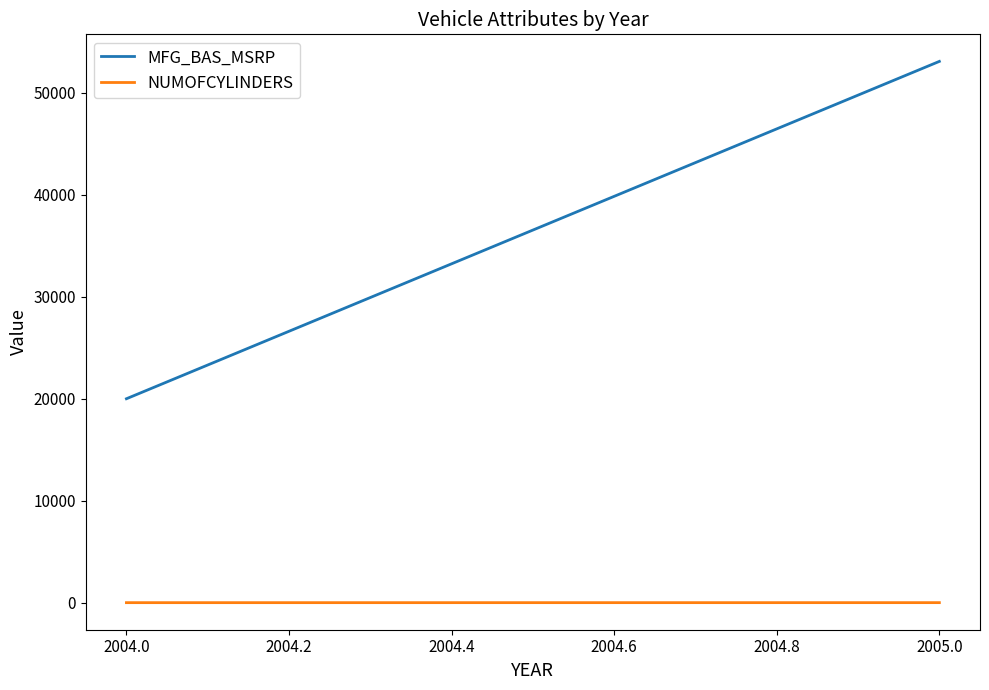

True or false: MFG_BAS_MSRP and NUMOFCYLINDERS intersect in this chart.

False